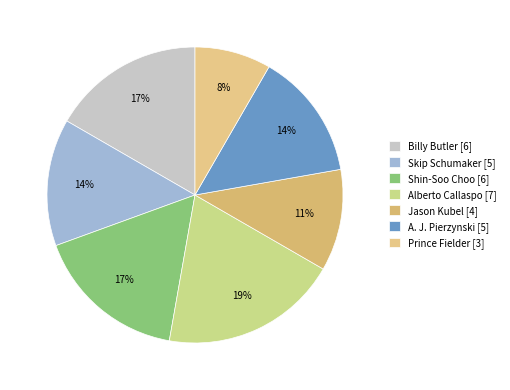

Which category has the smallest portion of the pie?

Prince Fielder